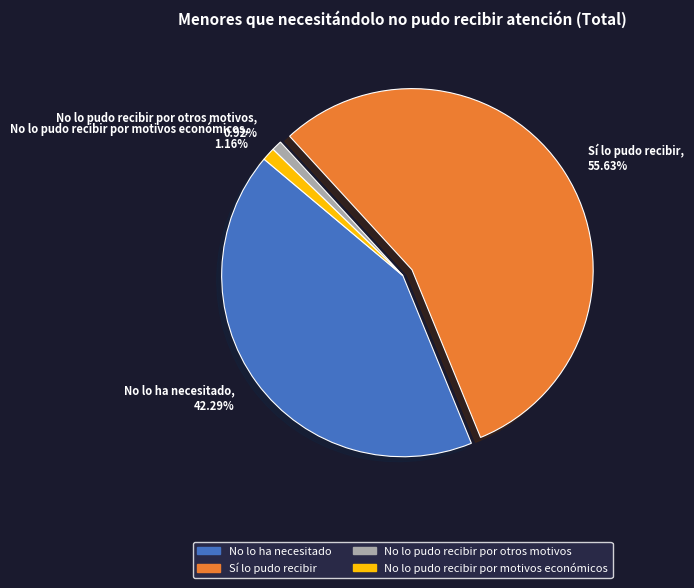

What is the largest slice in the pie chart?

Sí lo pudo recibir